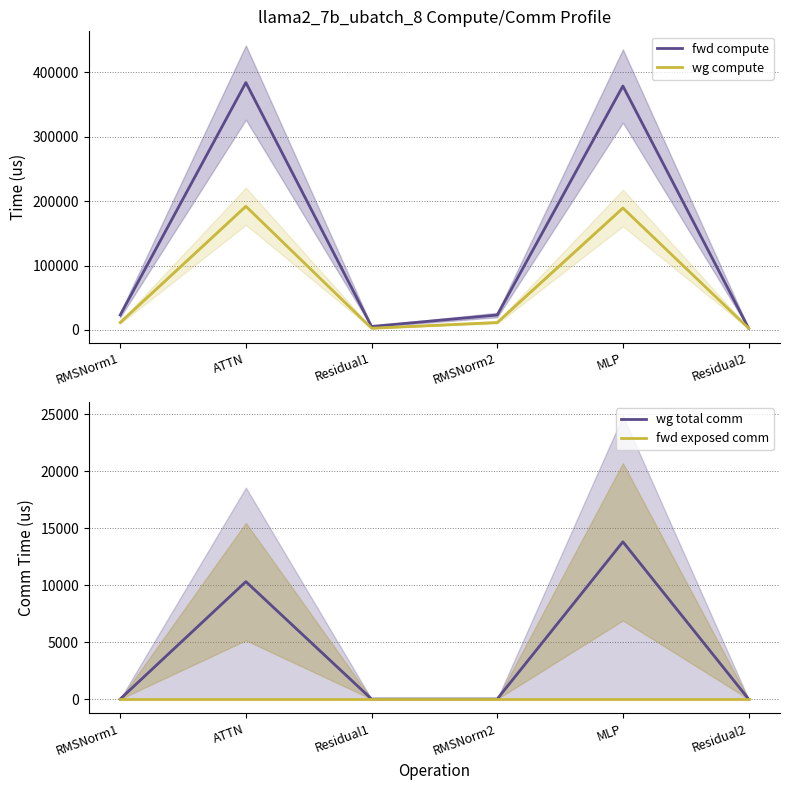

True or false: fwd compute and fwd exposed comm intersect in this chart.

False